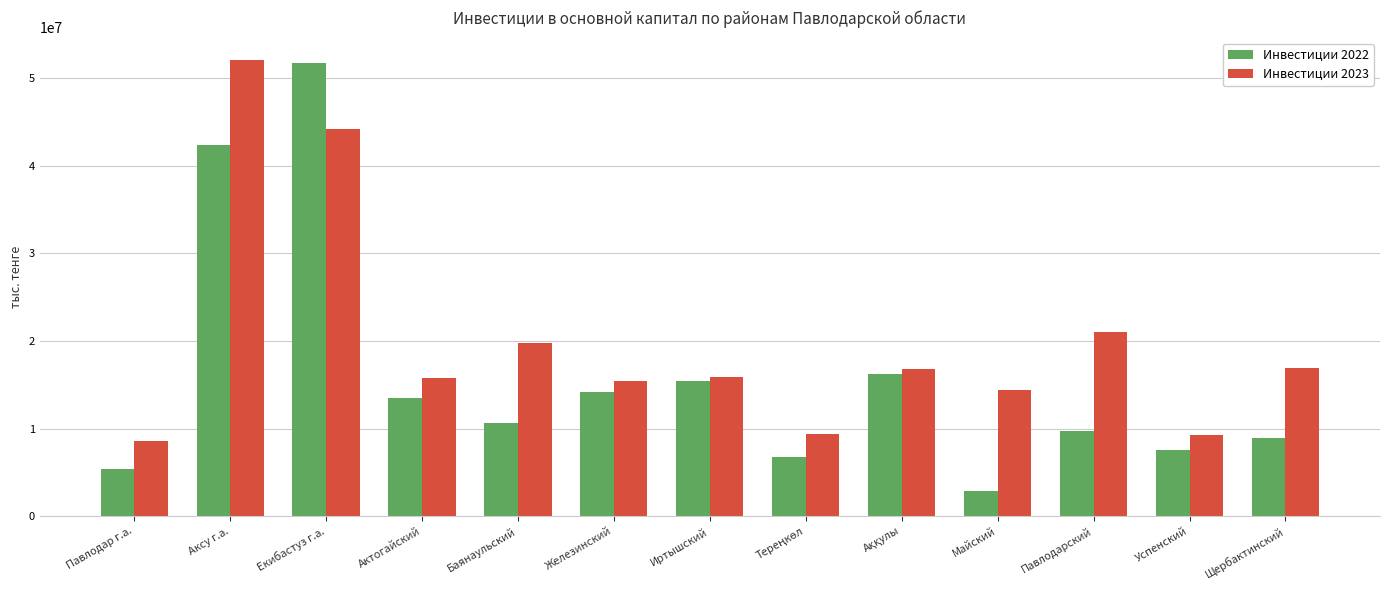

What is the difference between the maximum and minimum values in the Инвестиции 2022 series?

48810181